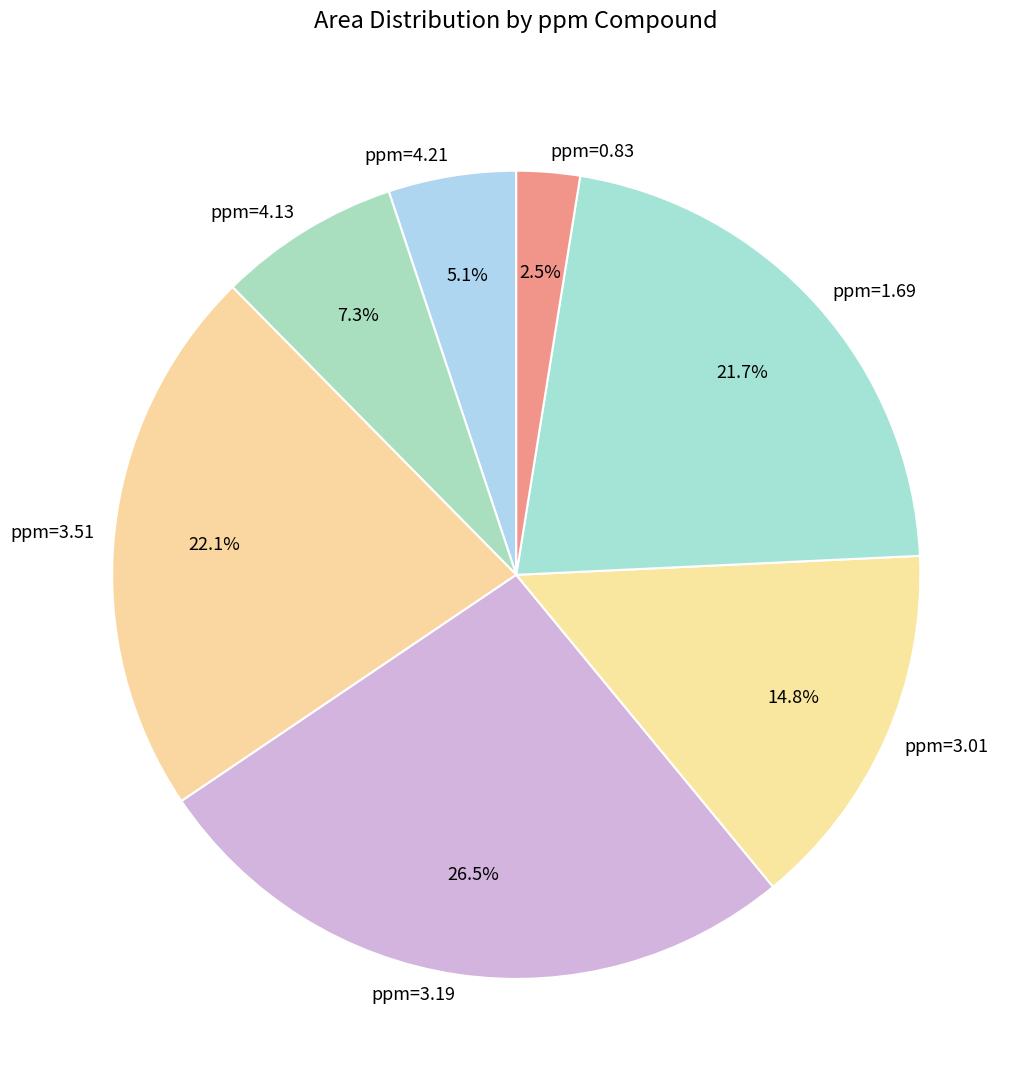

How many slices are in this pie chart?

7